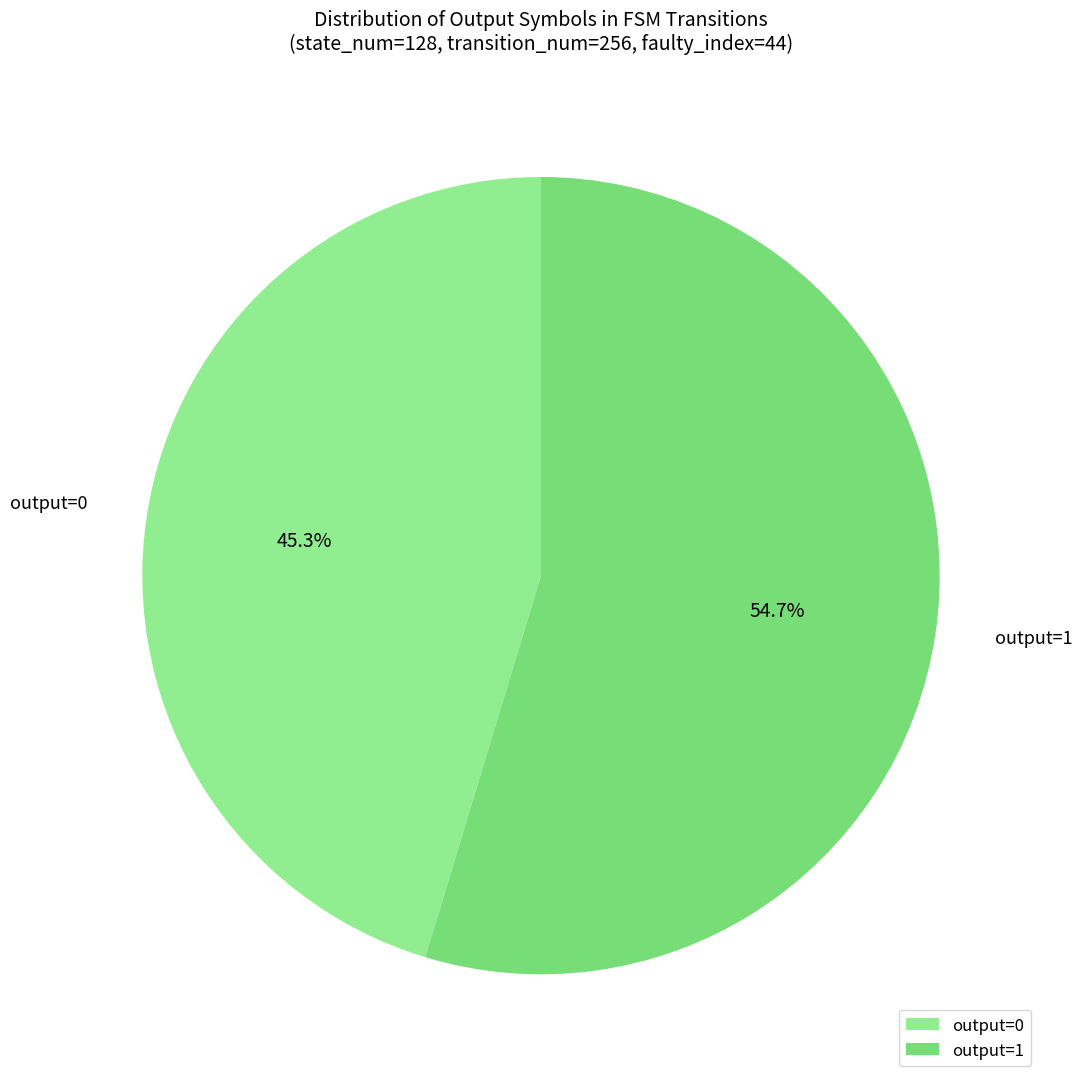

Which category has the biggest portion of the pie?

output=1